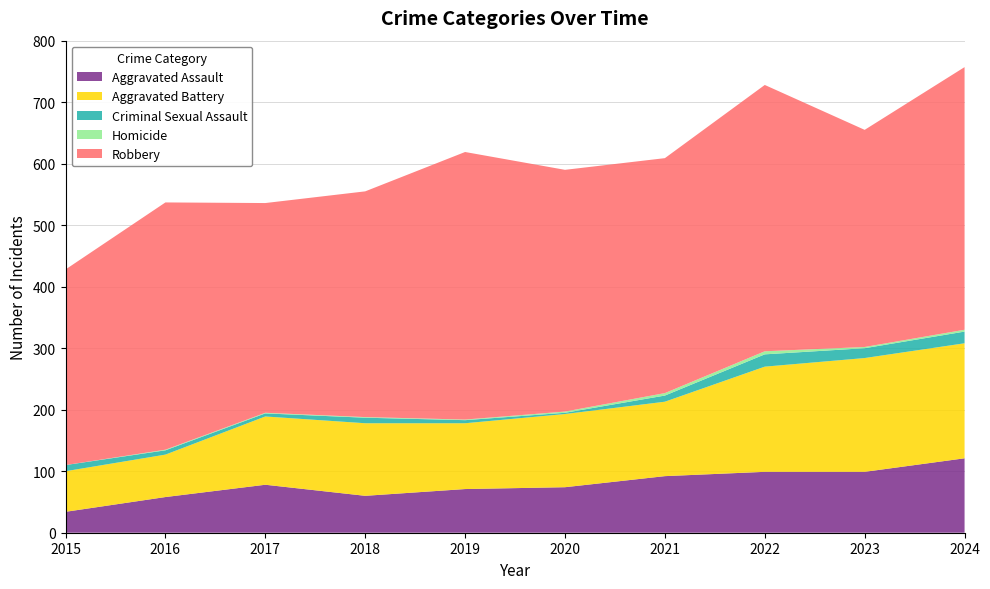

Reading left to right, what are all the values shown in this chart?

Aggravated Assault: 2015=34	2016=58	2017=78	2018=60	2019=71	2020=74	2021=92	2022=99	2023=99	2024=121
Aggravated Battery: 2015=66	2016=69	2017=111	2018=118	2019=107	2020=119	2021=121	2022=171	2023=185	2024=187
Criminal Sexual Assault: 2015=10	2016=7	2017=5	2018=9	2019=5	2020=2	2021=10	2022=20	2023=16	2024=19
Homicide: 2015=0	2016=1	2017=1	2018=1	2019=1	2020=2	2021=4	2022=5	2023=2	2024=3
Robbery: 2015=318	2016=402	2017=341	2018=367	2019=435	2020=393	2021=382	2022=433	2023=353	2024=427